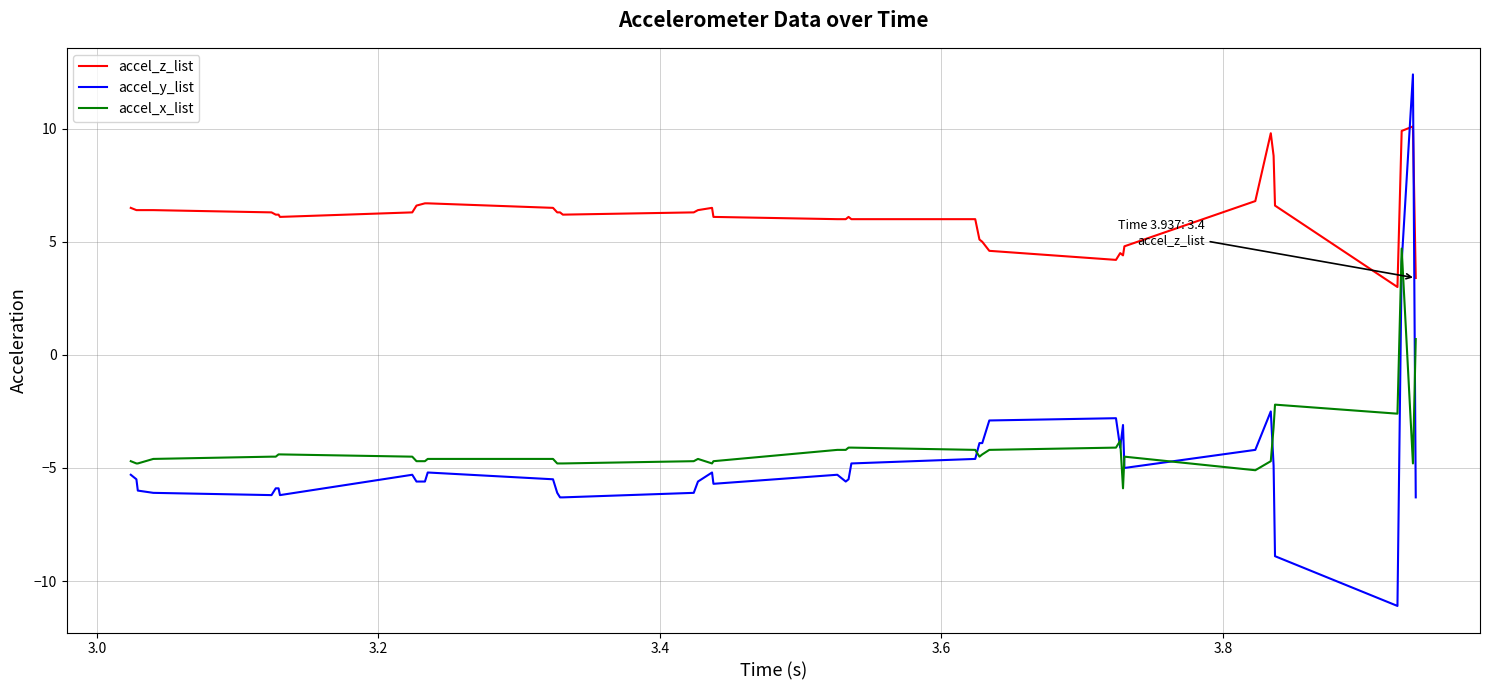

Is this an area chart (filled region under the line)?

No